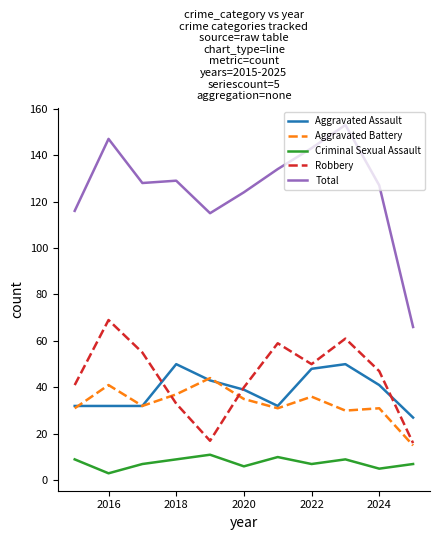

What is the difference between the maximum and second lowest values in the Aggravated Assault series?

18